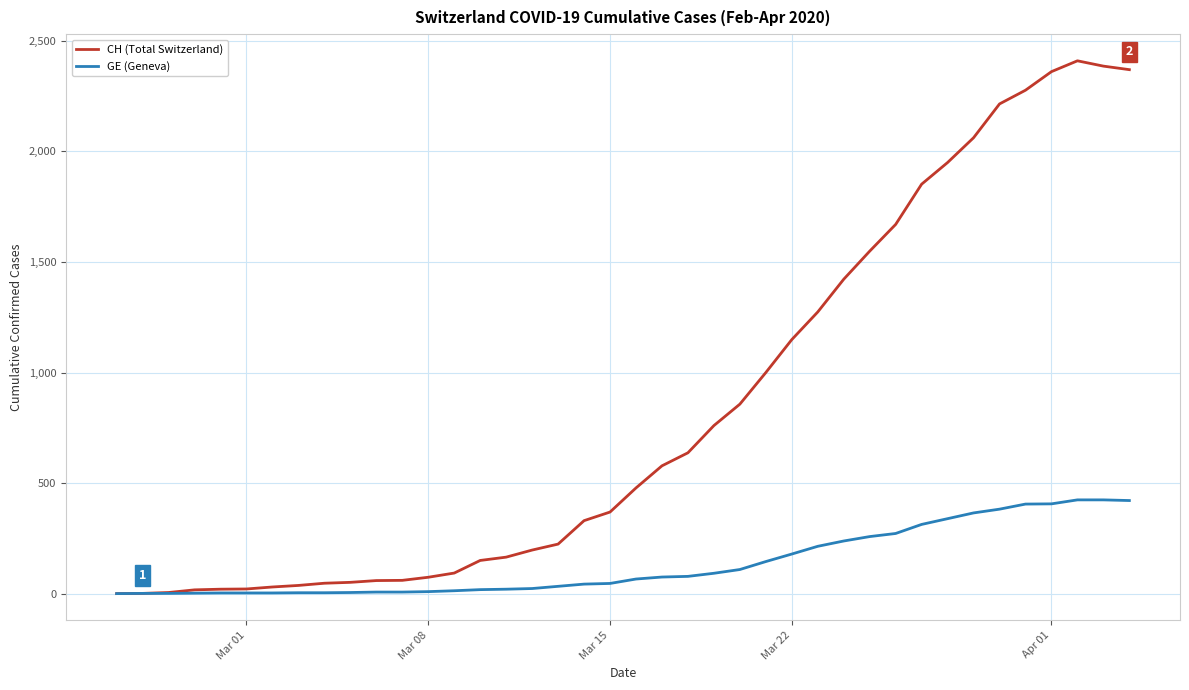

Which series has the widest spread of values?

CH (Total Switzerland)